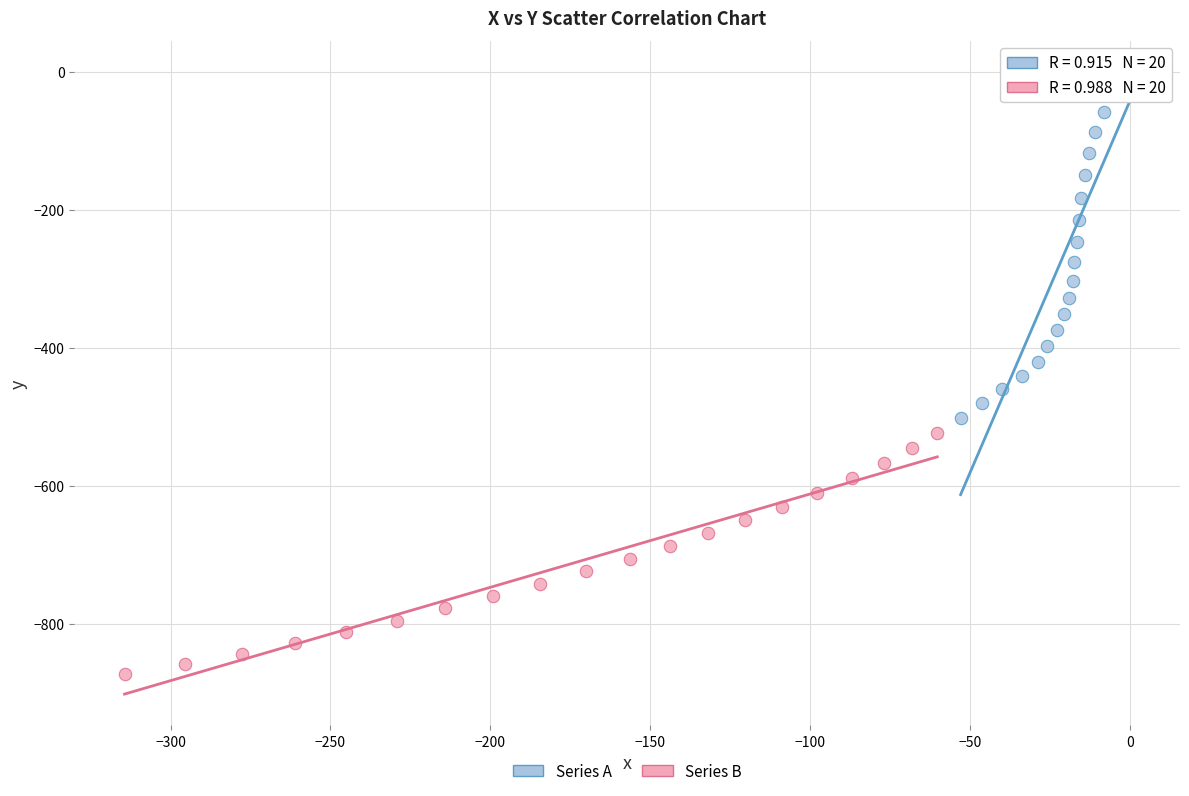

Which series has the widest spread of Y values?

Series A